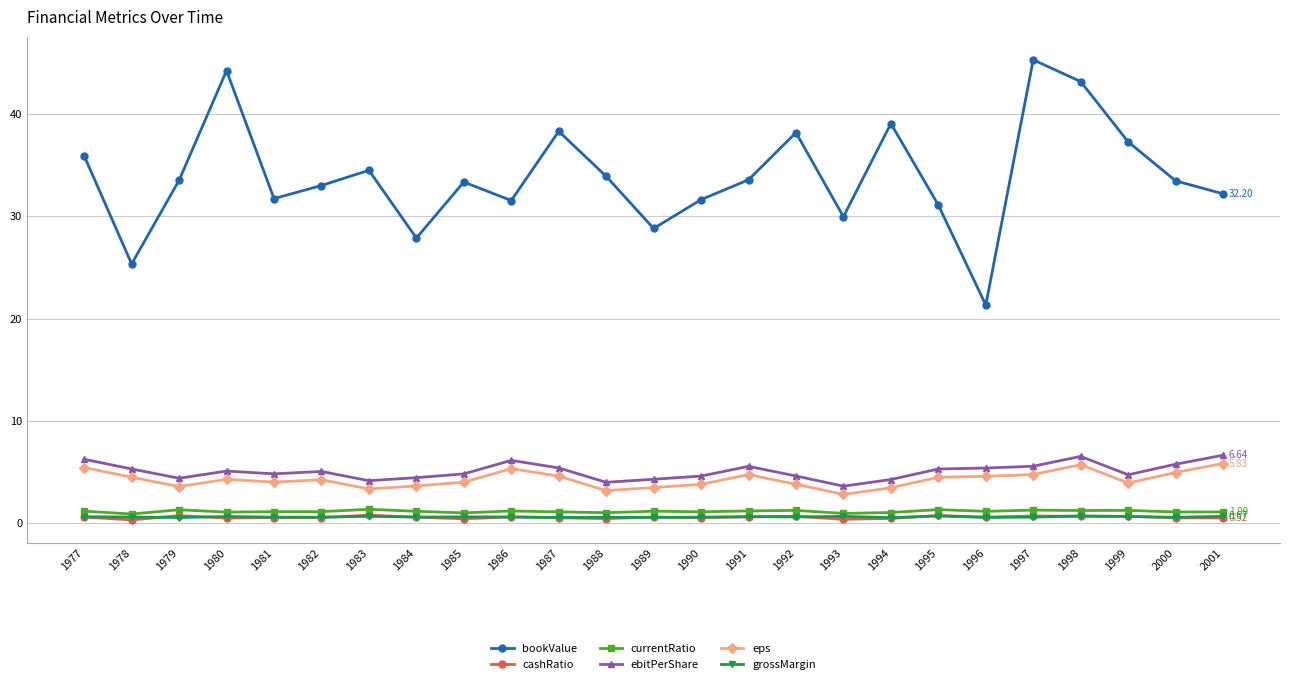

How many data points does each series have?

25